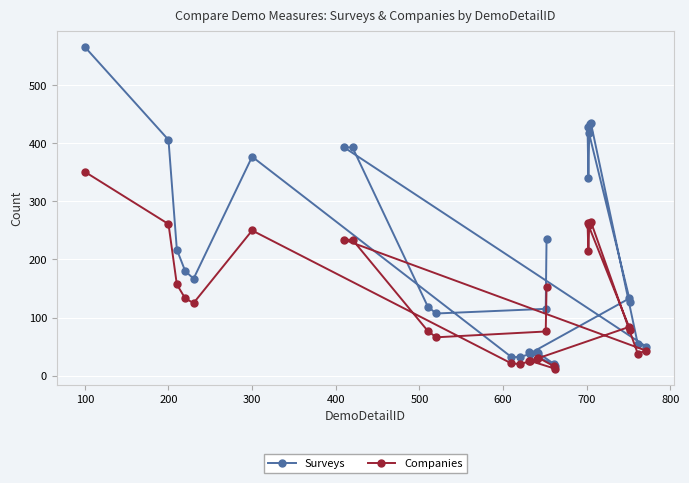

Which series has the largest total across all categories?

Surveys